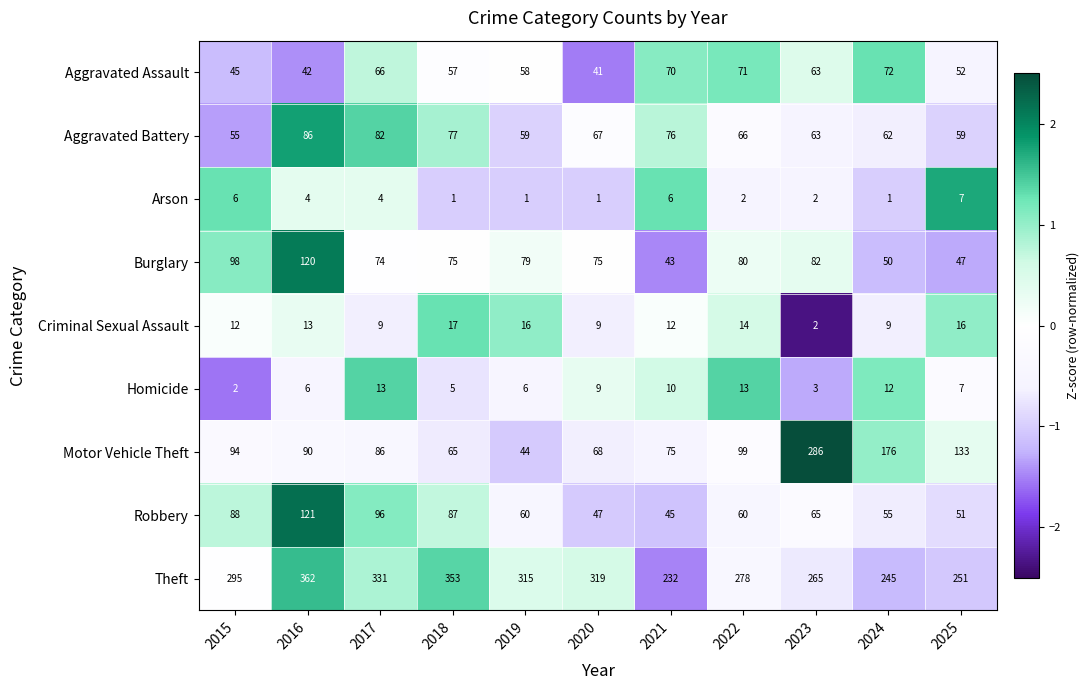

True or false: Arson has a value of 1 at 2020.

True